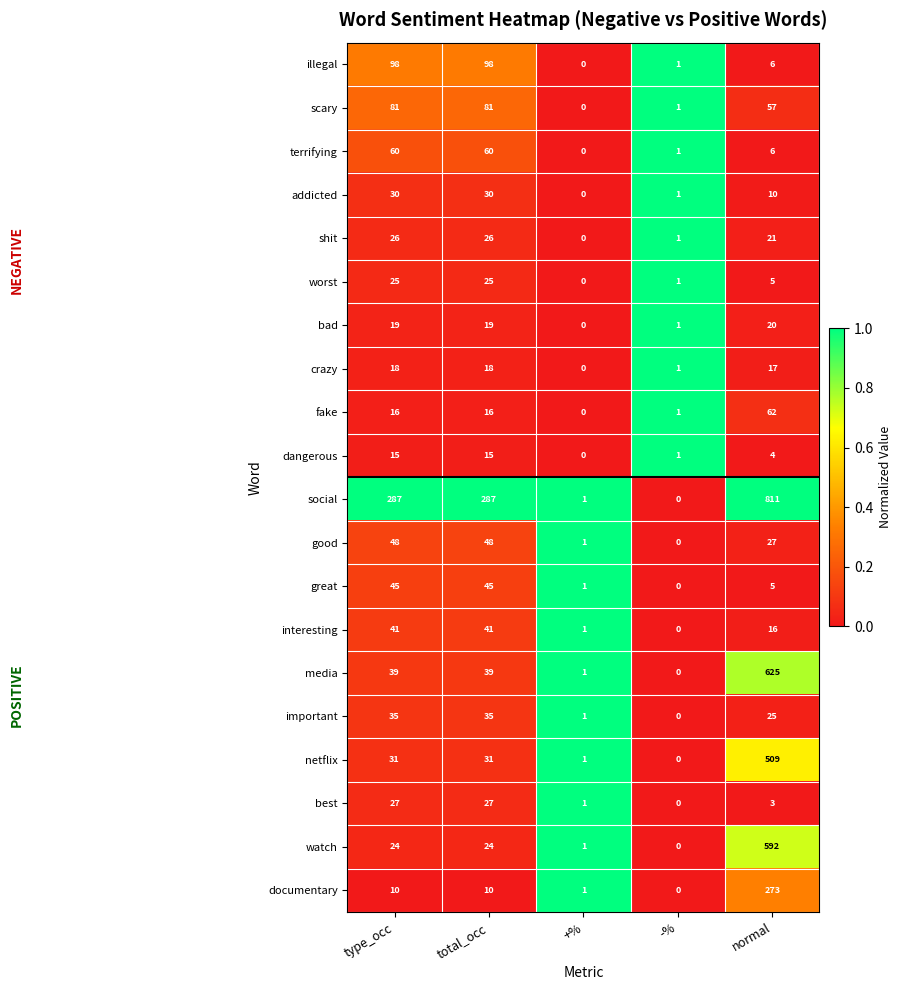

What is the spread (max minus min) of values at +%?

1